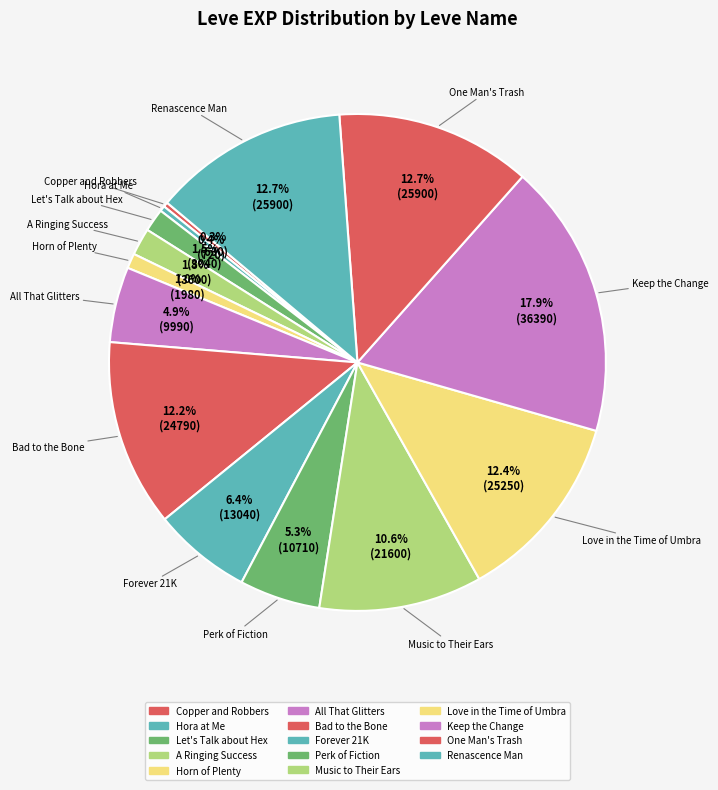

Combined, do Bad to the Bone and A Ringing Success account for over 50%?

No